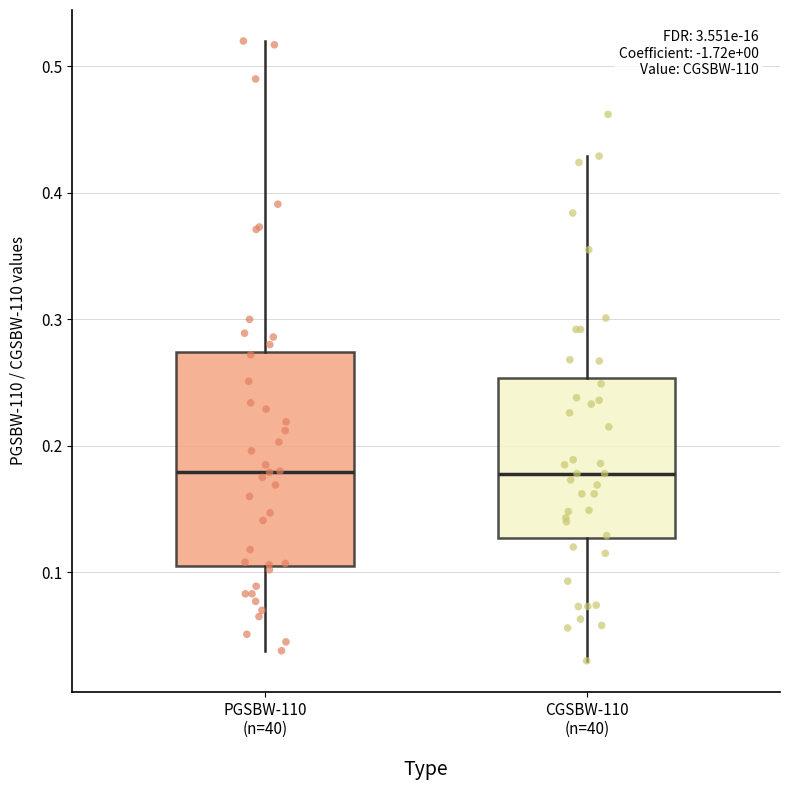

Where does the upper whisker of the box for CGSBW-110 (n=40) end on the y-axis? The values are not printed on the chart, so give them approximately, as read against the axis.

0.43